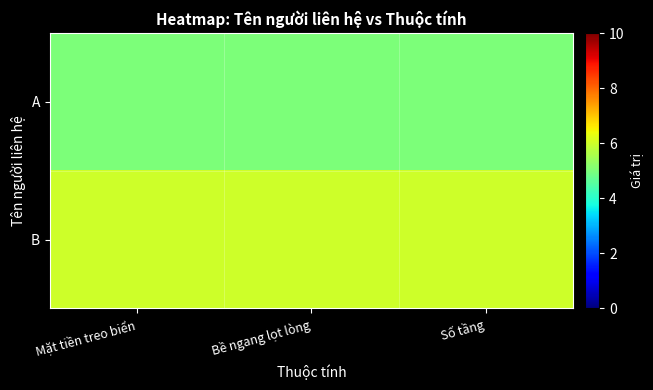

Rank the series at Số tầng from highest to lowest value.

B, A